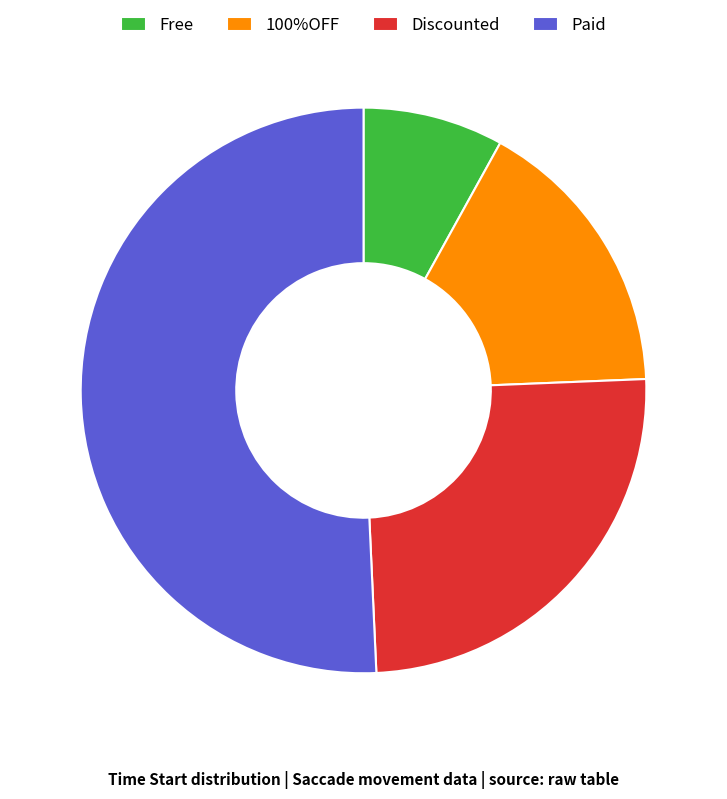

Is the sum of Paid and Discounted greater than half?

Yes